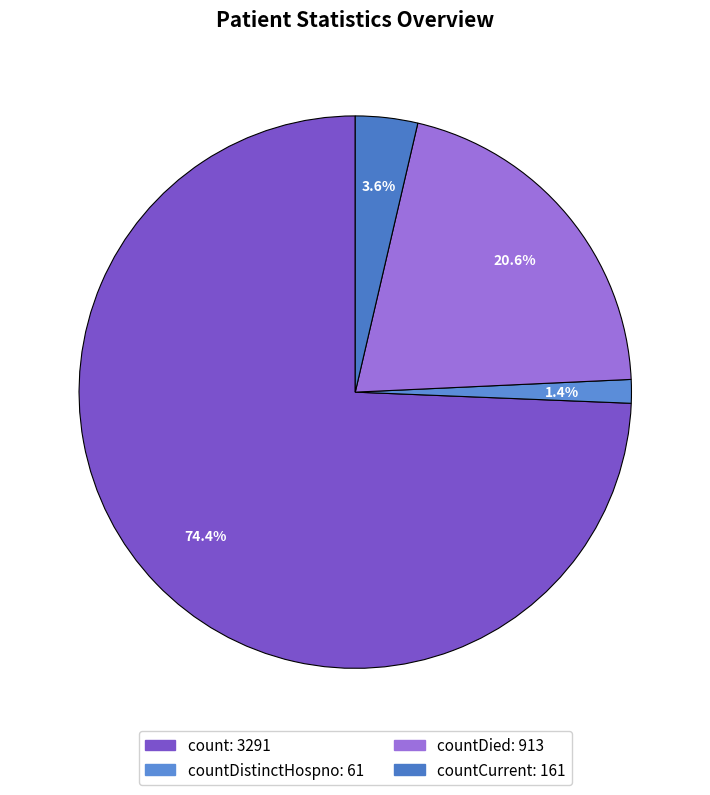

Count the number of slices in the pie.

4